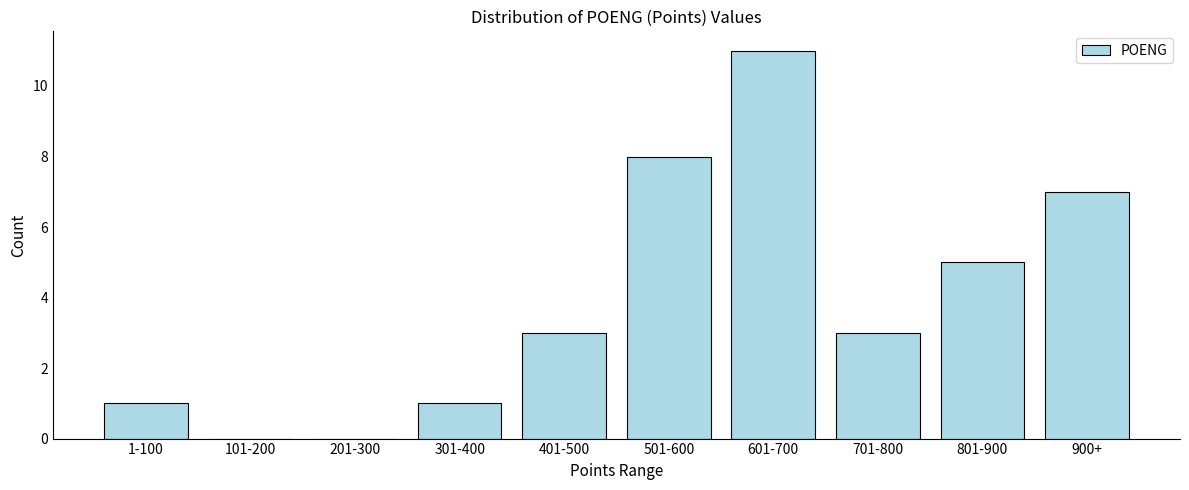

Reading right to left, list all the values displayed in this chart.

900+=7	801-900=5	701-800=3	601-700=11	501-600=8	401-500=3	301-400=1	201-300=0	101-200=0	1-100=1